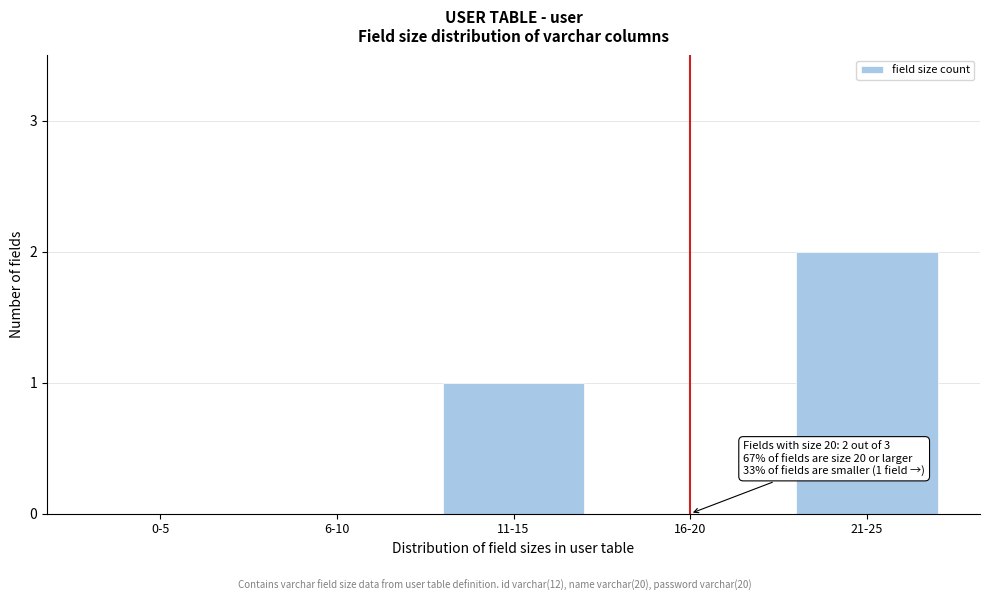

Reading left to right, extract all data points from this chart.

0-5=0	6-10=0	11-15=1	16-20=0	21-25=2